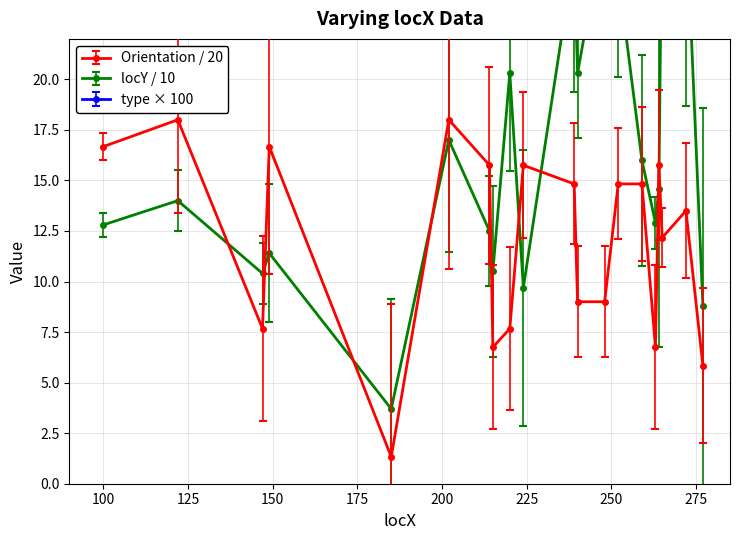

Which series has the largest total across all categories?

locY